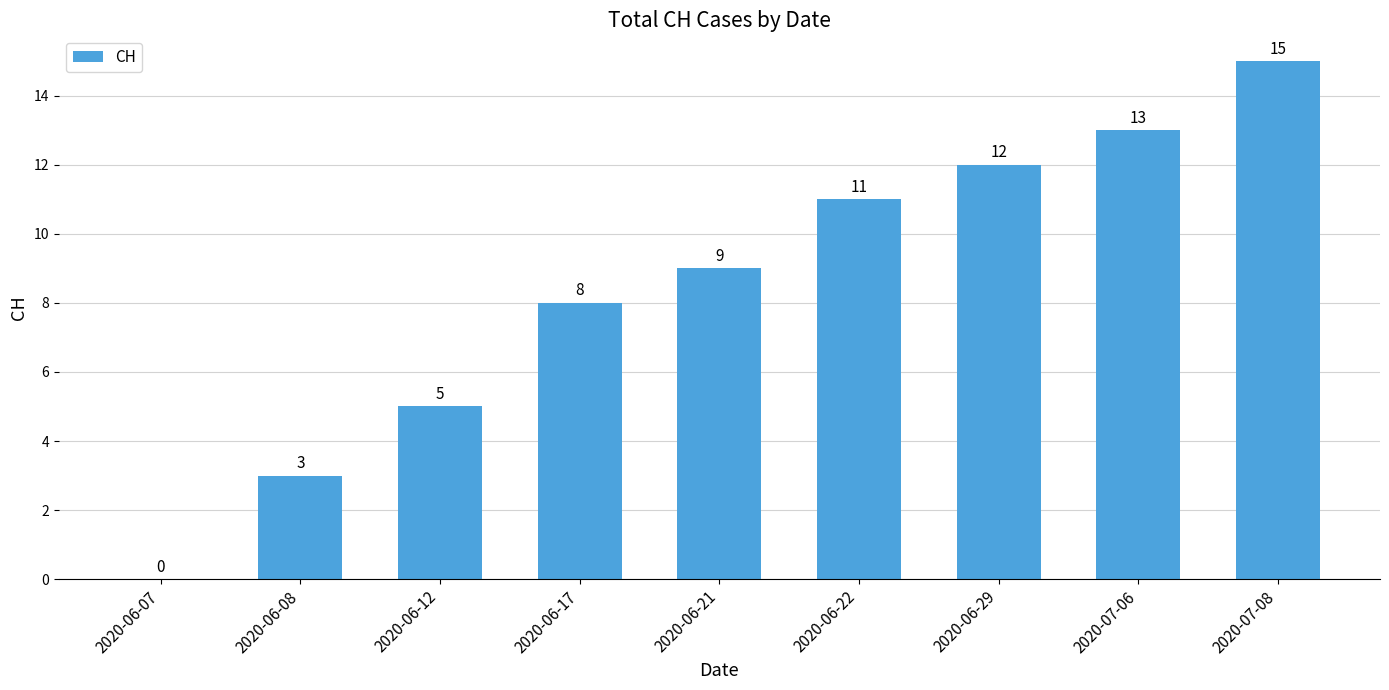

Read the value at 2020-06-29.

12